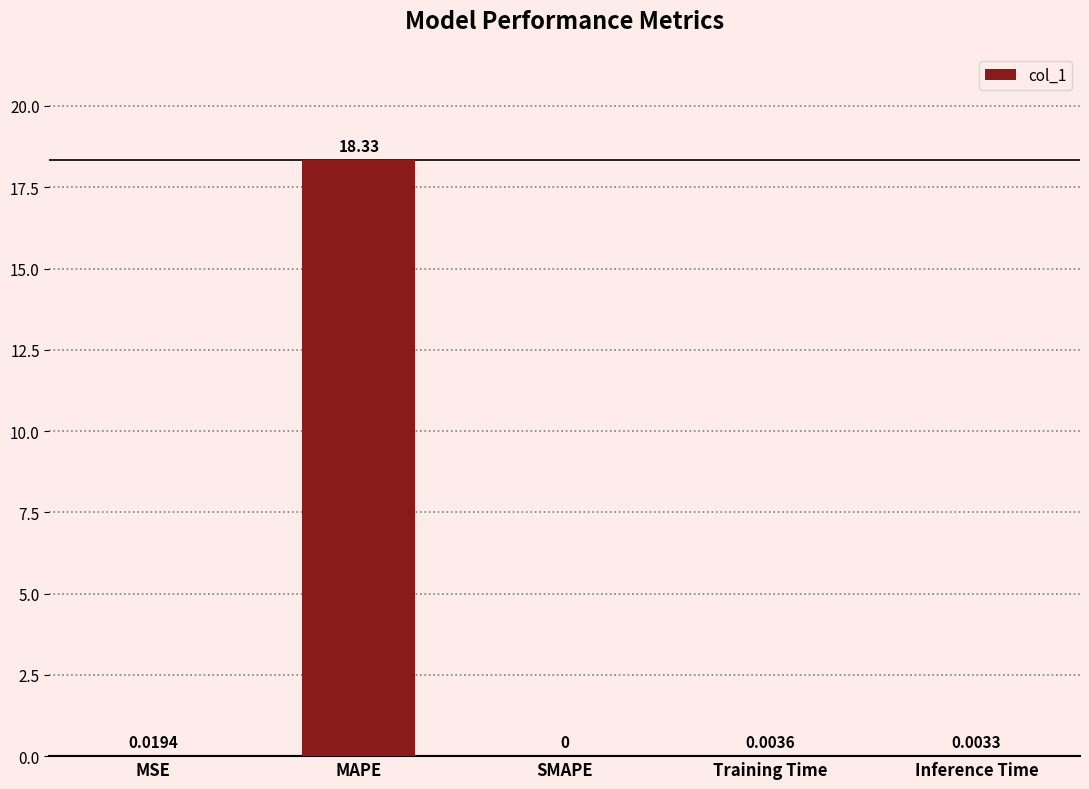

Where is the data nearest to the value 9?

MSE